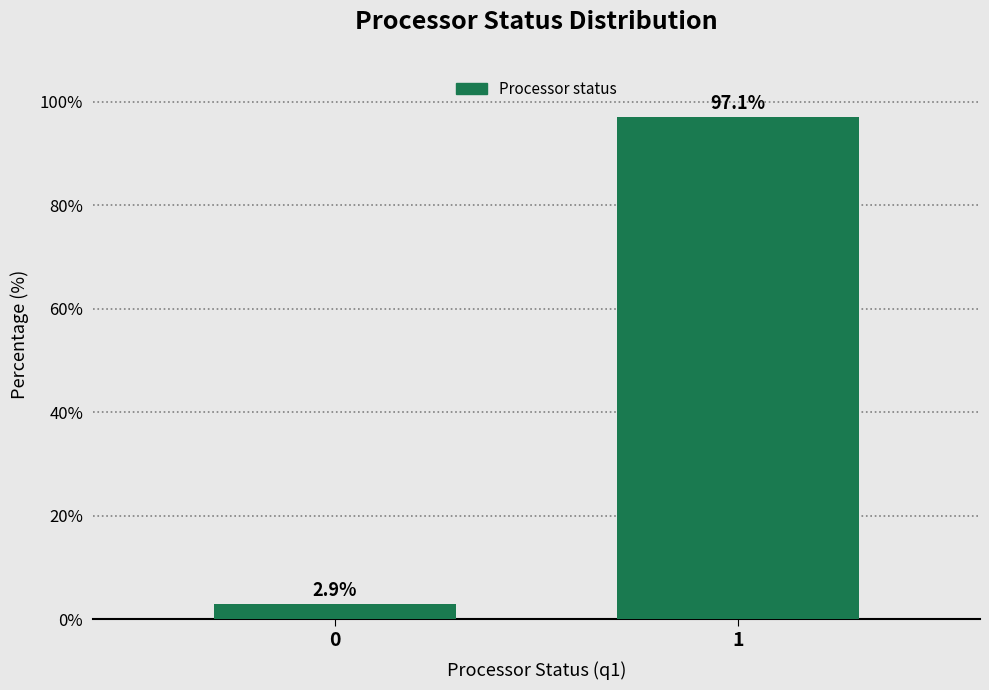

Reading right to left, list all the values displayed in this chart.

1=97.1	0=2.9